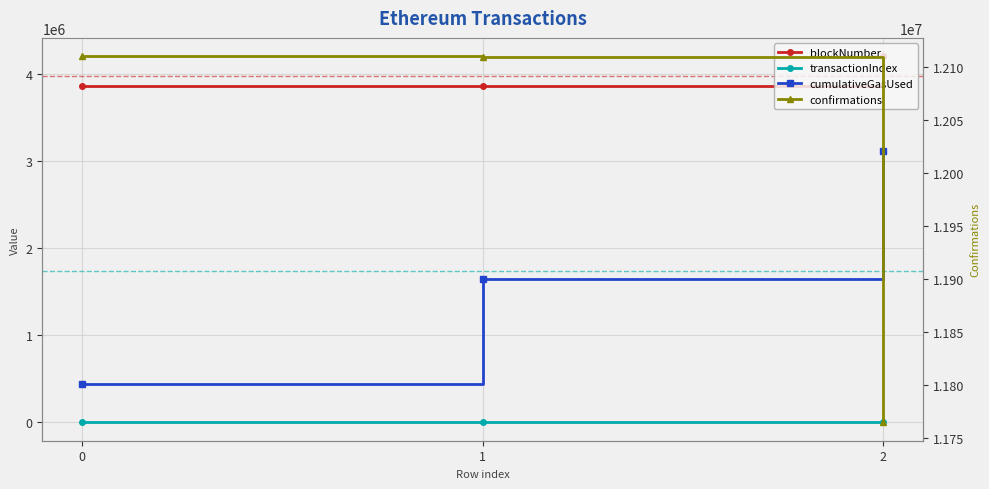

What is the difference between the confirmations values at 0 and 2?

345624